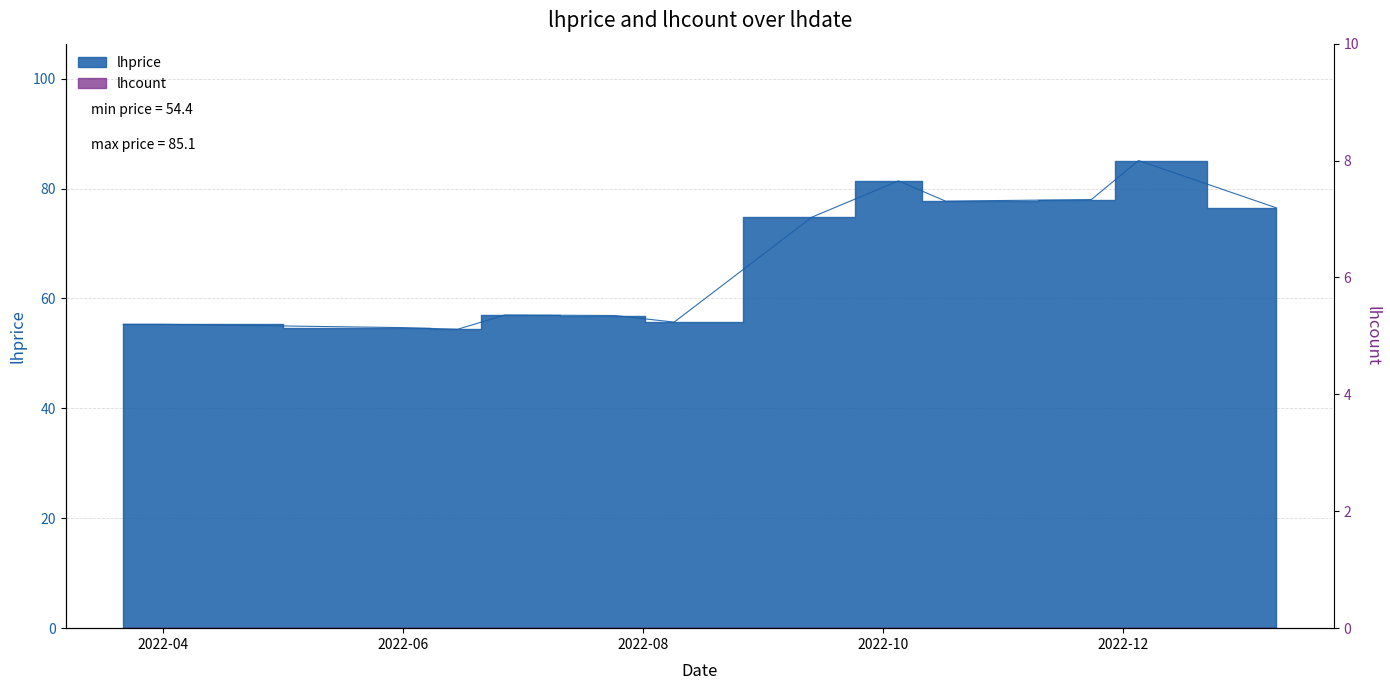

Where does the data first go above 74?

2022-09-13